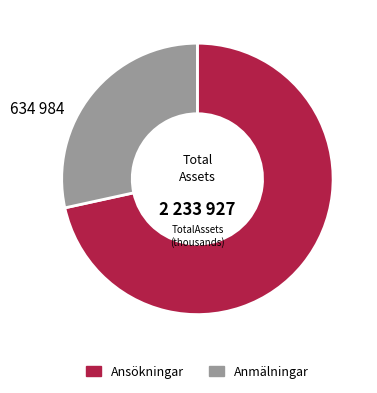

How many segments does this pie chart have?

2